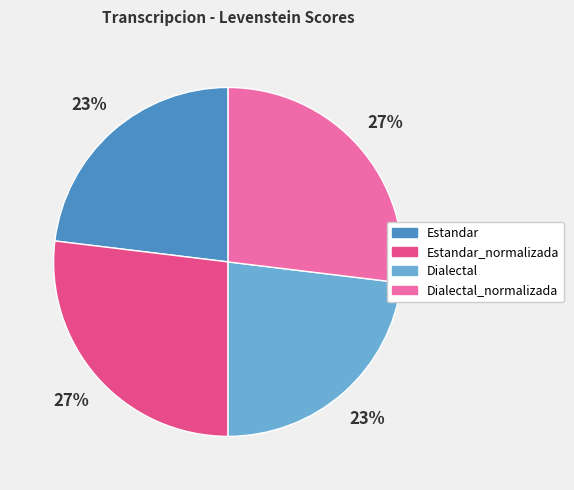

To the nearest percent, what is the average slice percentage?

25%